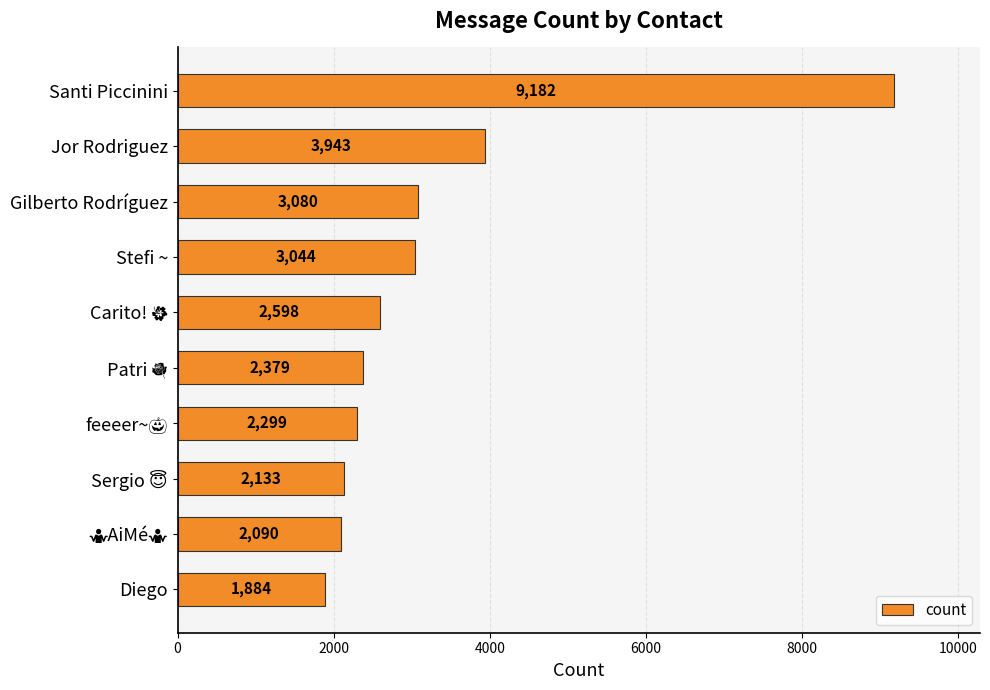

The value at Stefi ~ is 3044. True or false?

True